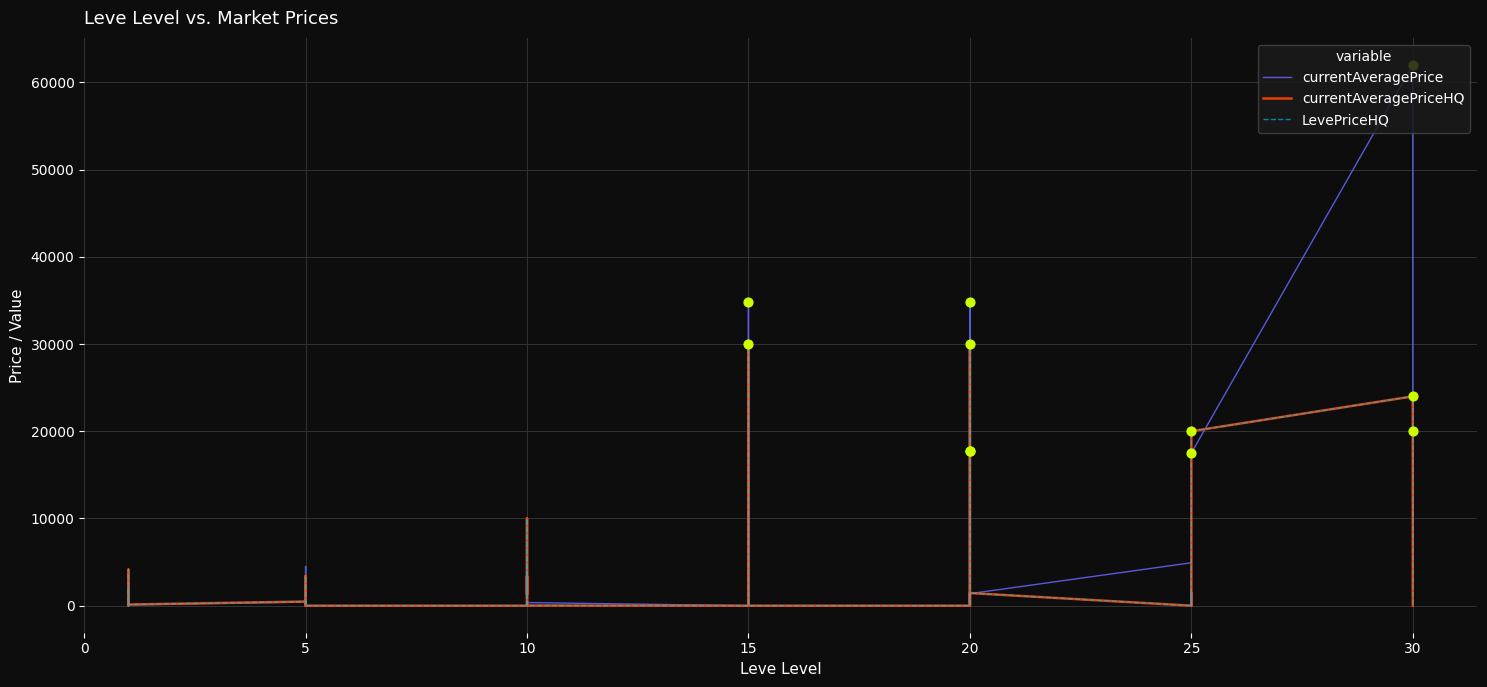

At how many categories does at least one series exceed 37093?

1